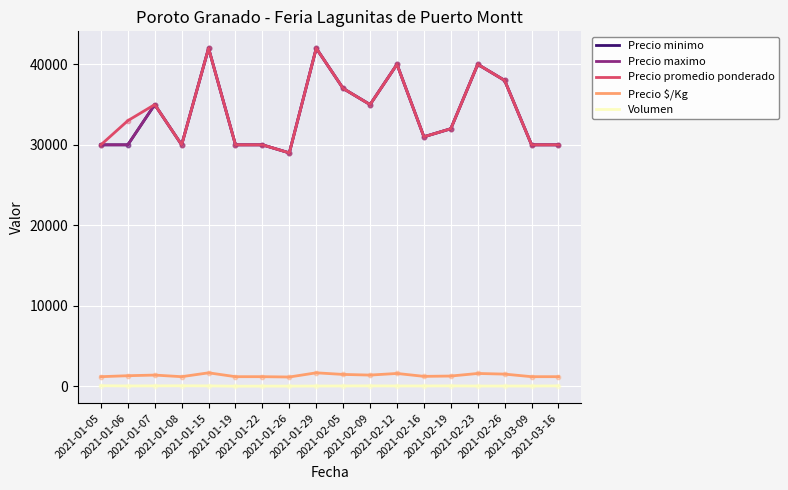

Which series has the largest total across all categories?

Precio promedio ponderado